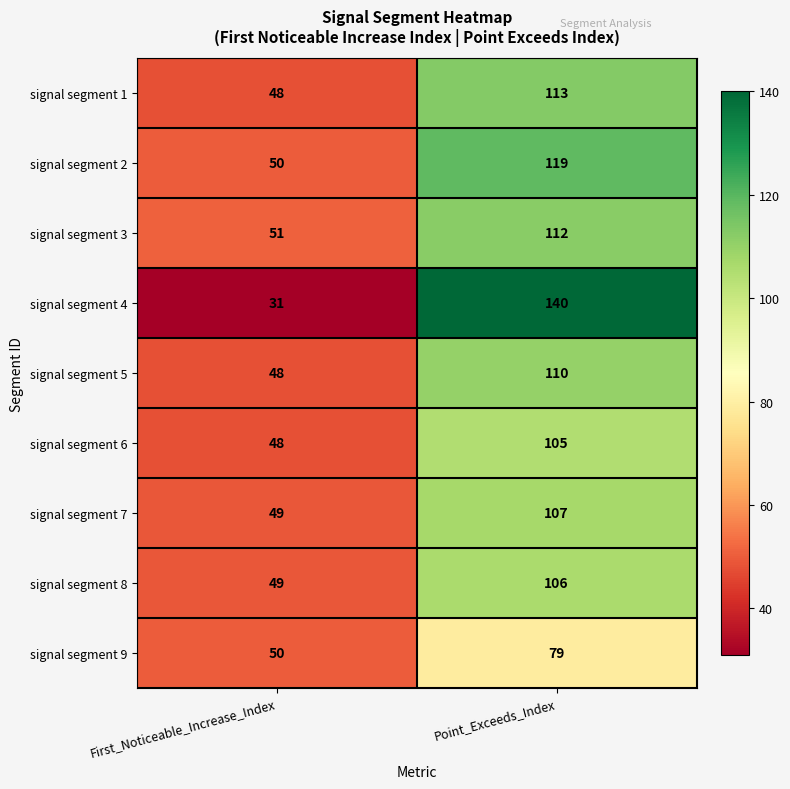

Reading left to right, list all the values displayed in this chart.

signal segment 1: 48	113
signal segment 2: 50	119
signal segment 3: 51	112
signal segment 4: 31	140
signal segment 5: 48	110
signal segment 6: 48	105
signal segment 7: 49	107
signal segment 8: 49	106
signal segment 9: 50	79